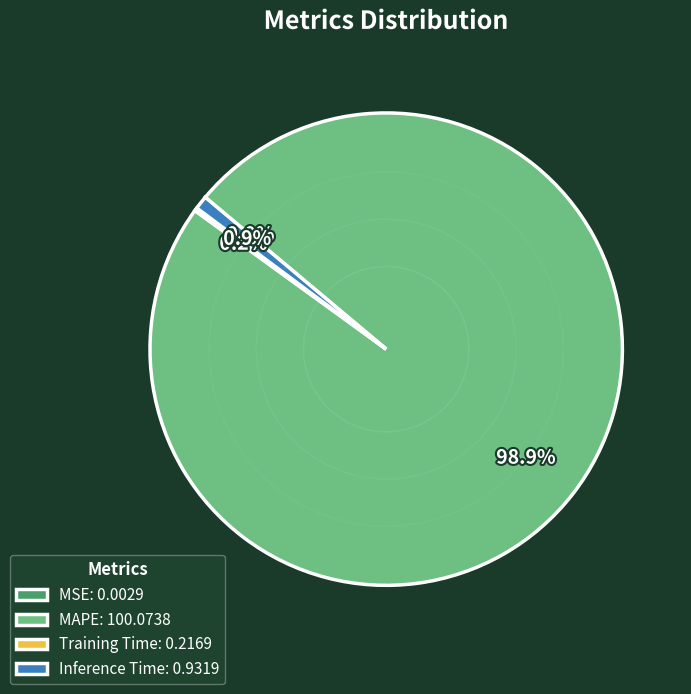

Does MAPE: 100.0738 account for over 50% of the chart?

Yes